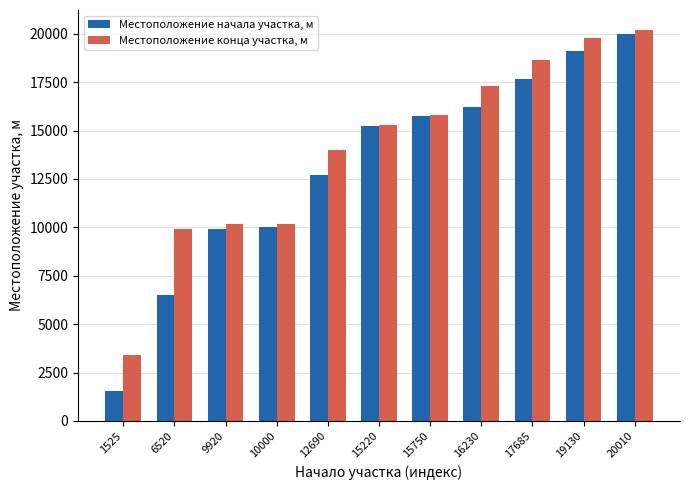

At which label does Местоположение начала участка, м reach its peak?

20010